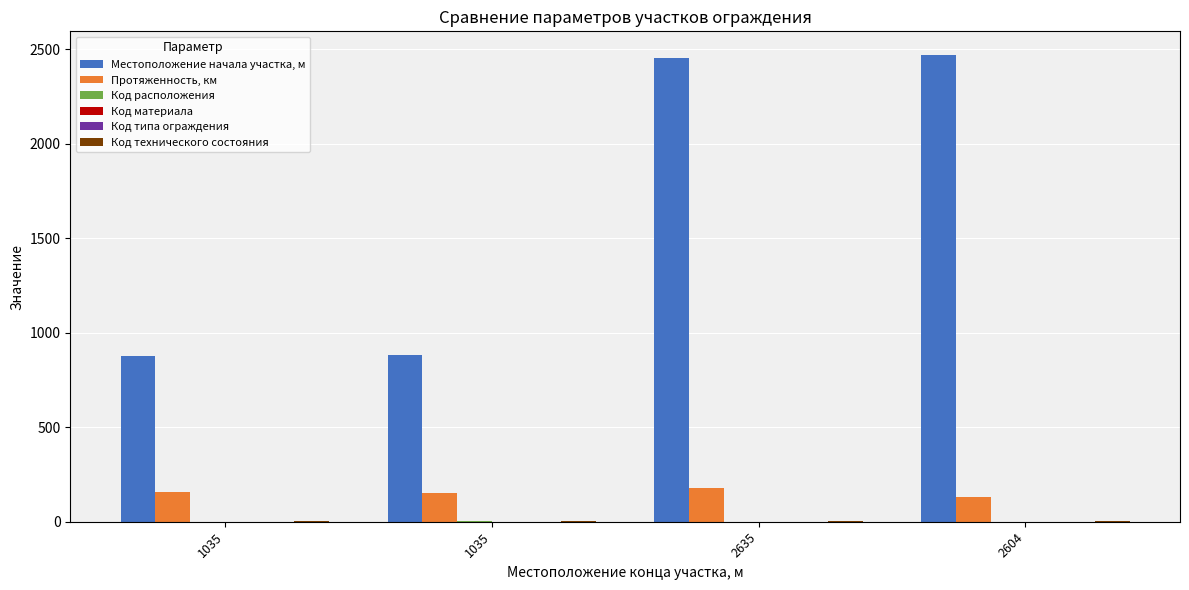

Rank the series by their maximum value, from lowest to highest.

Код материала, Код типа ограждения, Код расположения, Код технического состояния, Протяженность, км, Местоположение начала участка, м